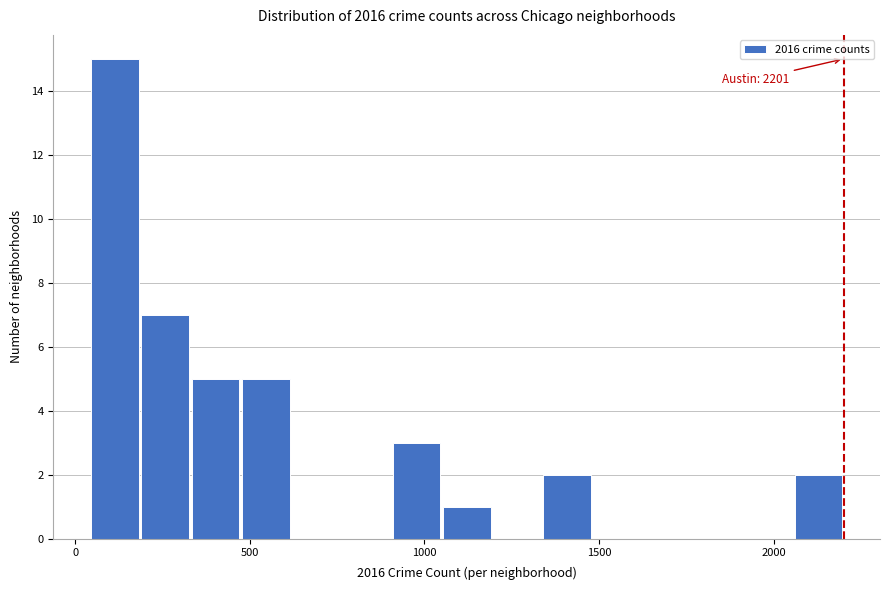

Read against the x-axis, roughly where is the centre of the tallest bar?

100